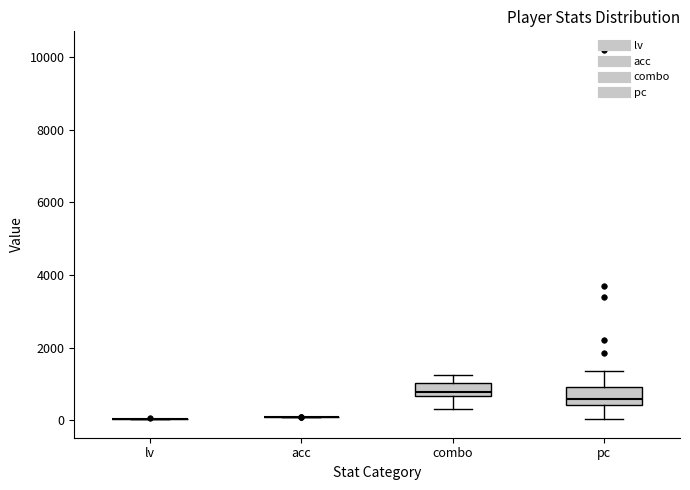

Reading left to right, read every box against the y-axis: the position of its median line, the range the box covers, and the ends of its whiskers. The values are not printed on the chart, so give them approximately, as read against the axis.

lv: box collapsed to a line at 0, whiskers 0 to 0
acc: box collapsed to a line at 0, whiskers 0 to 0
combo: median 800, box 600 to 1000, whiskers 400 to 1200
pc: median 600, box 400 to 1000, whiskers 0 to 1400